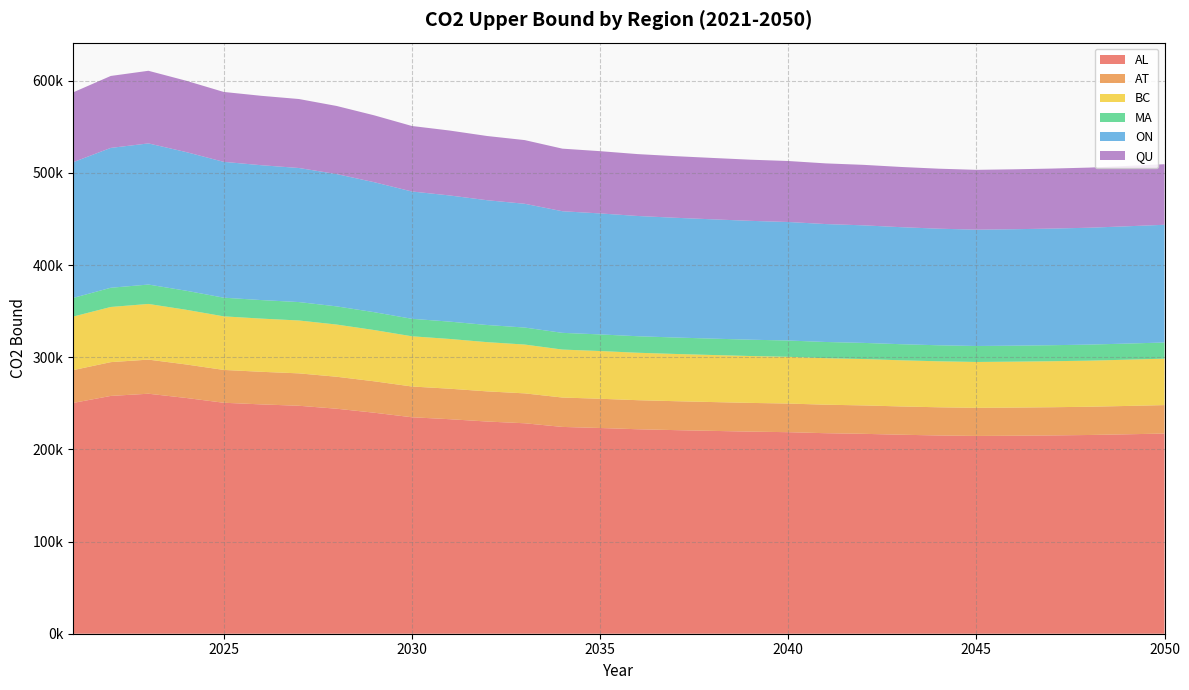

Reading right to left, what are all the values shown in this chart?

AL: 217231.4	216425.5	215665.2	215207.5	214874.0	214626.5	215156.0	215956.4	216936.6	217608.7	218713.9	219316.0	220122.7	220954.8	221906.7	223264.2	224426.9	228383.7	230277.4	232817.7	234918.2	239842.8	244181.1	247386.5	248873.4	250665.7	255866.1	260455.3	258065.2	250472.2
AT: 30875.5	30761.0	30652.9	30587.9	30540.5	30505.3	30580.6	30694.3	30833.6	30929.2	31086.2	31171.8	31286.5	31404.7	31540.0	31733.0	31898.2	32460.6	32729.8	33090.8	33389.4	34089.3	34705.9	35161.5	35372.9	35627.6	36366.8	37019.0	36679.3	35600.1
BC: 50384.8	50197.9	50021.5	49915.4	49838.0	49780.6	49903.4	50089.1	50316.4	50472.3	50728.6	50868.3	51055.4	51248.4	51469.2	51784.0	52053.7	52971.5	53410.7	53999.9	54487.1	55629.3	56635.5	57379.0	57723.9	58139.6	59345.8	60410.2	59855.8	58094.7
MA: 17558.3	17493.2	17431.7	17394.7	17367.8	17347.8	17390.6	17455.3	17534.5	17588.8	17678.2	17726.8	17792.0	17859.3	17936.2	18046.0	18139.9	18459.8	18612.8	18818.1	18987.9	19386.0	19736.6	19995.7	20115.9	20260.8	20681.1	21052.0	20858.8	20245.1
ON: 127743.2	127269.3	126822.3	126553.1	126357.0	126211.4	126522.8	126993.5	127569.9	127965.1	128615.0	128969.1	129443.5	129932.8	130492.6	131290.9	131974.6	134301.4	135415.0	136908.8	138144.0	141039.9	143591.1	145476.0	146350.4	147404.3	150462.5	153161.1	151755.7	147290.6
QU: 65737.7	65493.9	65263.8	65125.3	65024.4	64949.5	65109.7	65351.9	65648.5	65851.9	66186.4	66368.6	66612.7	66864.5	67152.6	67563.4	67915.2	69112.6	69685.7	70454.4	71090.0	72580.3	73893.2	74863.2	75313.1	75855.5	77429.2	78818.0	78094.7	75796.9